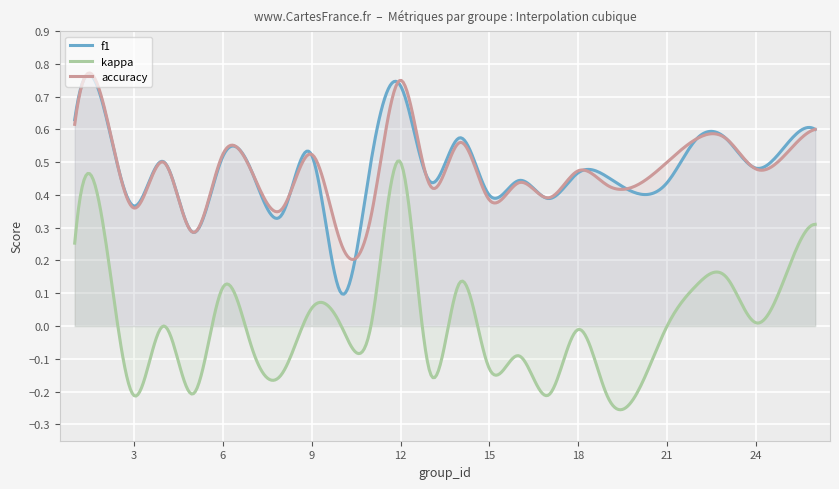

True or false: f1 has a value of 0.7 at 2.

True